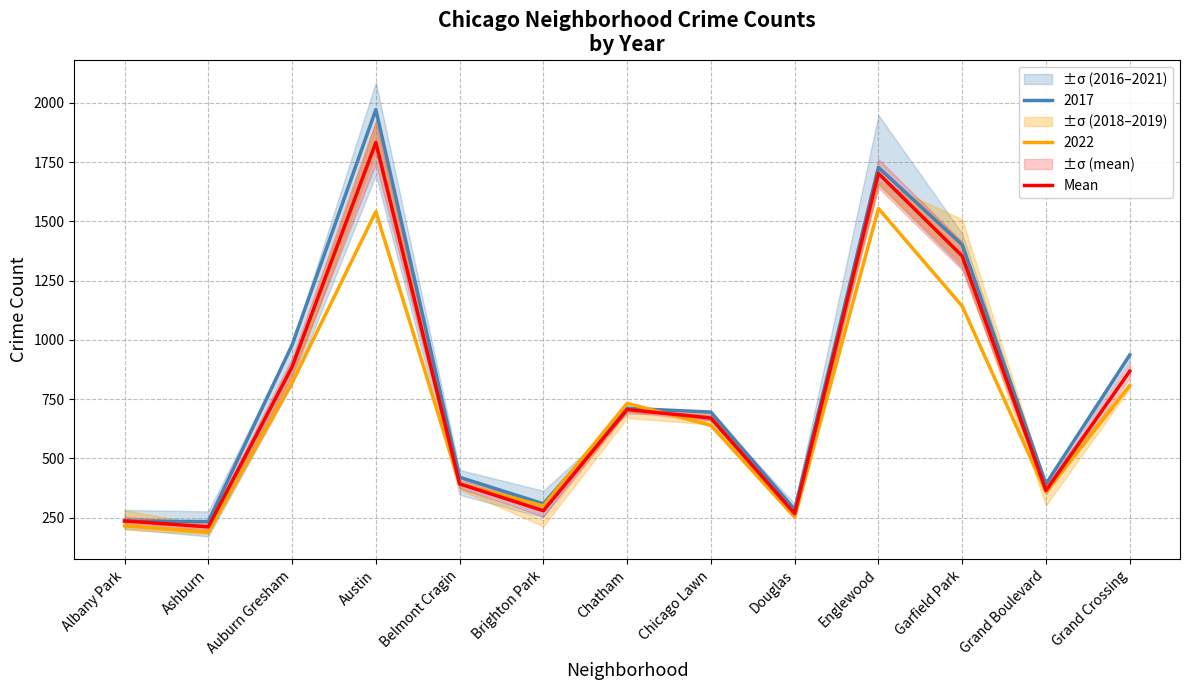

Which has a higher value, Austin or Garfield Park?

Austin